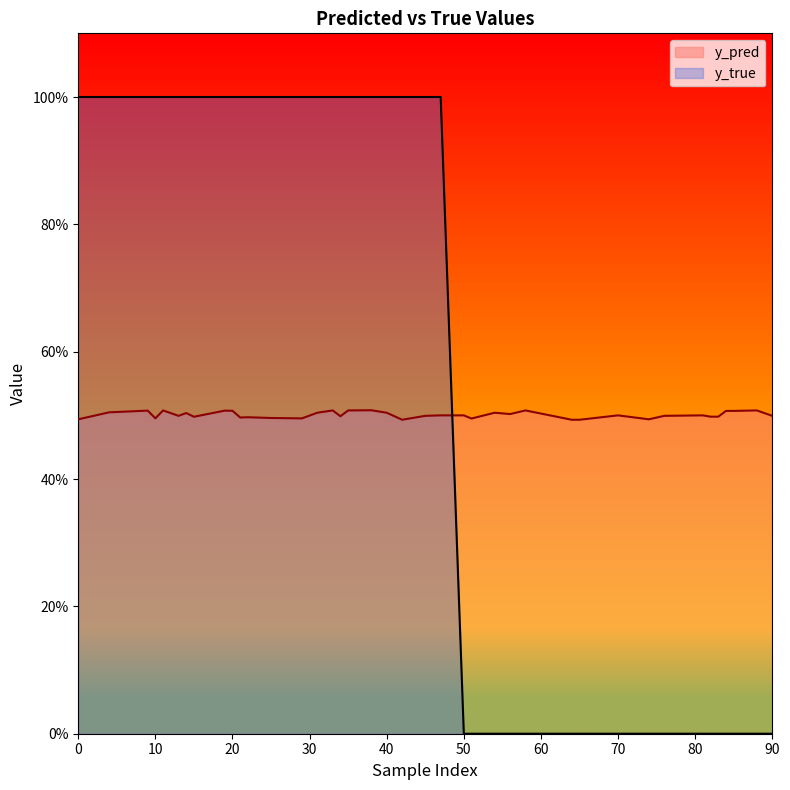

At which category is the sum across all series the highest?

39